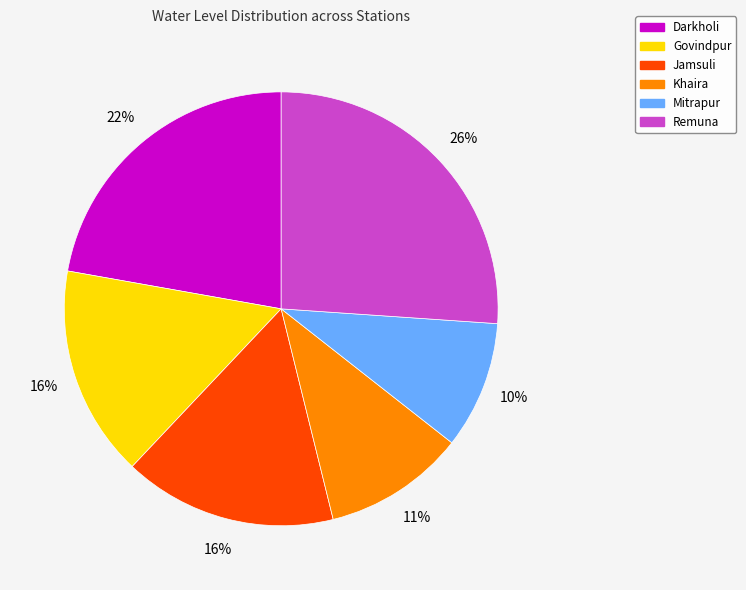

To the nearest percent, what is the difference between the Remuna and Jamsuli slice percentages?

10%